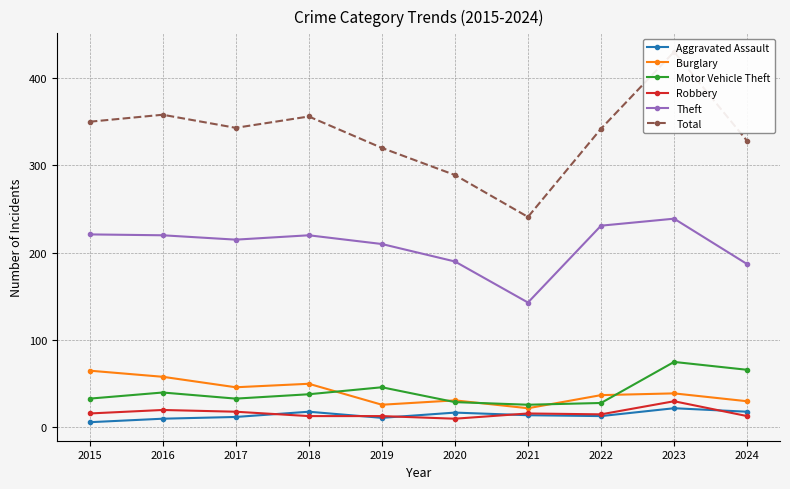

Count the number of data series in this chart.

6